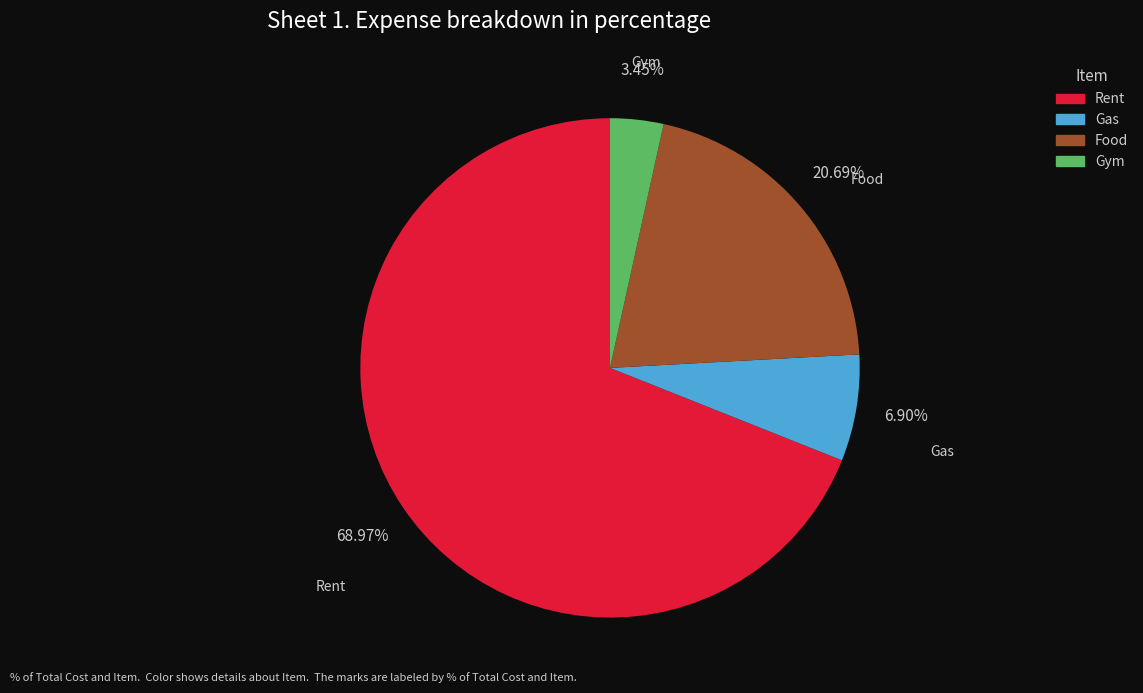

Is it true that Food is 6% of the pie?

False